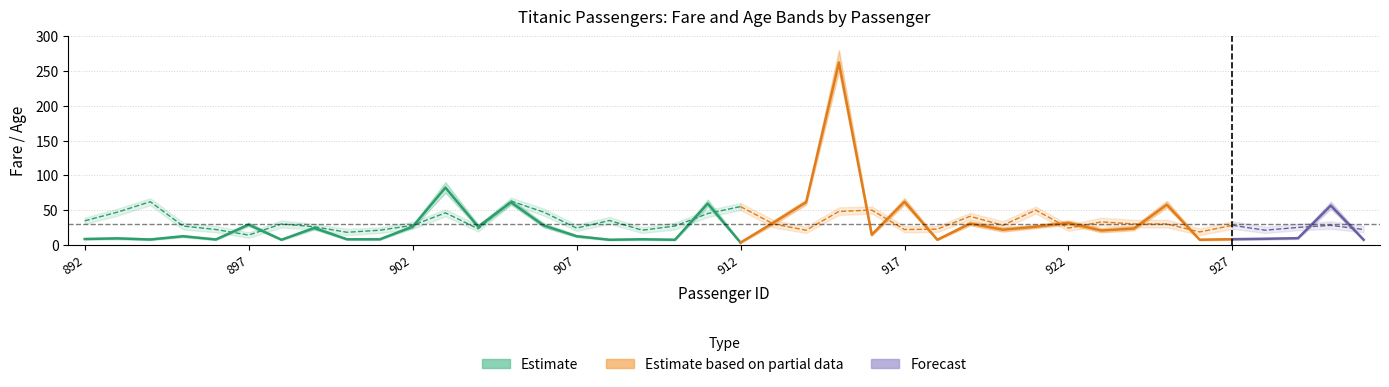

Reading right to left, what are all the values shown in this chart?

mean_fare: 7.2	56.5	9.5	8.7	8.1	7.2	57.8	23.4	20.6	31.5	26.0	21.7	30.5	7.2	62.0	14.5	262.4	61.4	31.7	3.2	59.4	7.2	7.9	7.2	12.3	27.7	61.2	26.0	82.3	26.0	7.9	7.9	24.1	7.2	29.0	7.6	12.3	7.6	9.2	8.3
lower_fare: 6.5	52.0	8.5	7.5	7.0	6.5	54.0	21.0	18.0	29.0	24.0	19.0	28.0	6.5	58.0	13.0	250.0	58.0	29.0	2.5	55.0	6.5	7.0	6.5	11.0	25.0	58.0	24.0	75.0	24.0	7.0	7.0	22.0	6.5	27.0	6.8	11.0	6.8	8.0	7.5
upper_fare: 8.5	62.0	11.0	10.0	9.5	8.5	63.0	27.0	24.0	35.0	29.0	25.0	34.0	8.5	67.0	16.5	280.0	65.0	35.0	4.0	65.0	8.5	9.0	8.5	14.0	31.0	65.0	29.0	90.0	29.0	9.0	9.0	27.0	8.5	32.0	9.0	14.0	9.0	11.0	9.5
mean_age: 22.0	28.0	25.0	21.0	28.0	18.5	30.0	30.0	33.0	24.0	50.0	28.0	41.0	22.5	22.0	50.0	48.0	21.0	30.0	55.0	45.0	27.0	21.0	35.0	24.0	47.0	63.0	23.0	46.0	28.0	21.0	18.0	26.0	30.0	14.0	22.0	27.0	62.0	47.0	34.5
lower_age: 18.0	23.0	21.0	17.0	23.0	14.0	25.0	25.0	28.0	20.0	45.0	23.0	36.0	18.5	18.0	45.0	43.0	17.0	25.0	50.0	40.0	22.0	17.0	30.0	20.0	42.0	58.0	19.0	41.0	23.0	17.0	14.0	22.0	25.0	10.0	18.0	22.0	57.0	42.0	30.0
upper_age: 27.0	34.0	30.0	26.0	34.0	23.5	36.0	36.0	39.0	29.0	55.0	34.0	46.0	27.0	27.0	55.0	54.0	26.0	36.0	60.0	50.0	32.0	25.0	40.0	29.0	52.0	68.0	28.0	51.0	33.0	25.0	23.0	30.0	35.0	18.0	27.0	32.0	67.0	52.0	39.0